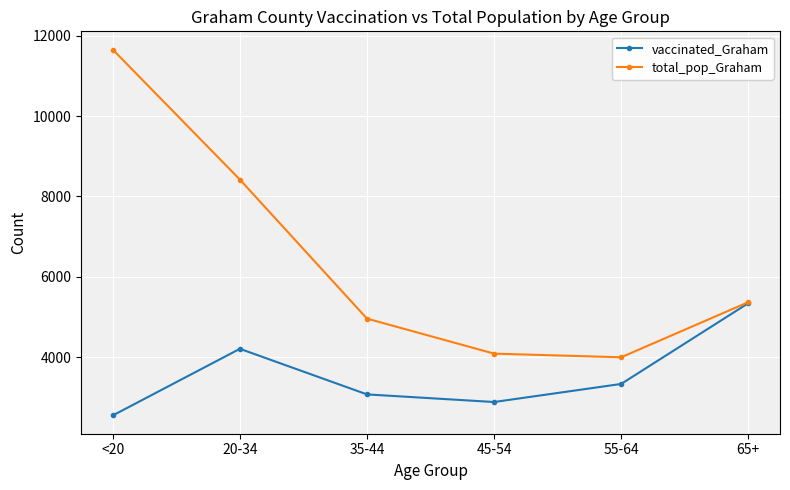

What is the label of the 6th point from the right?

<20